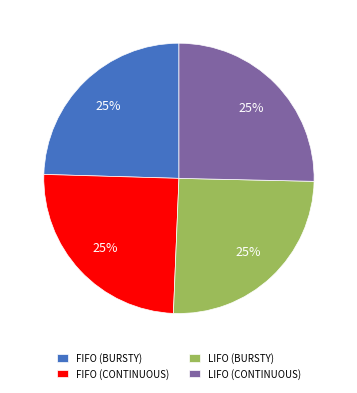

Is it true that LIFO (BURSTY) is 25% of the pie?

True